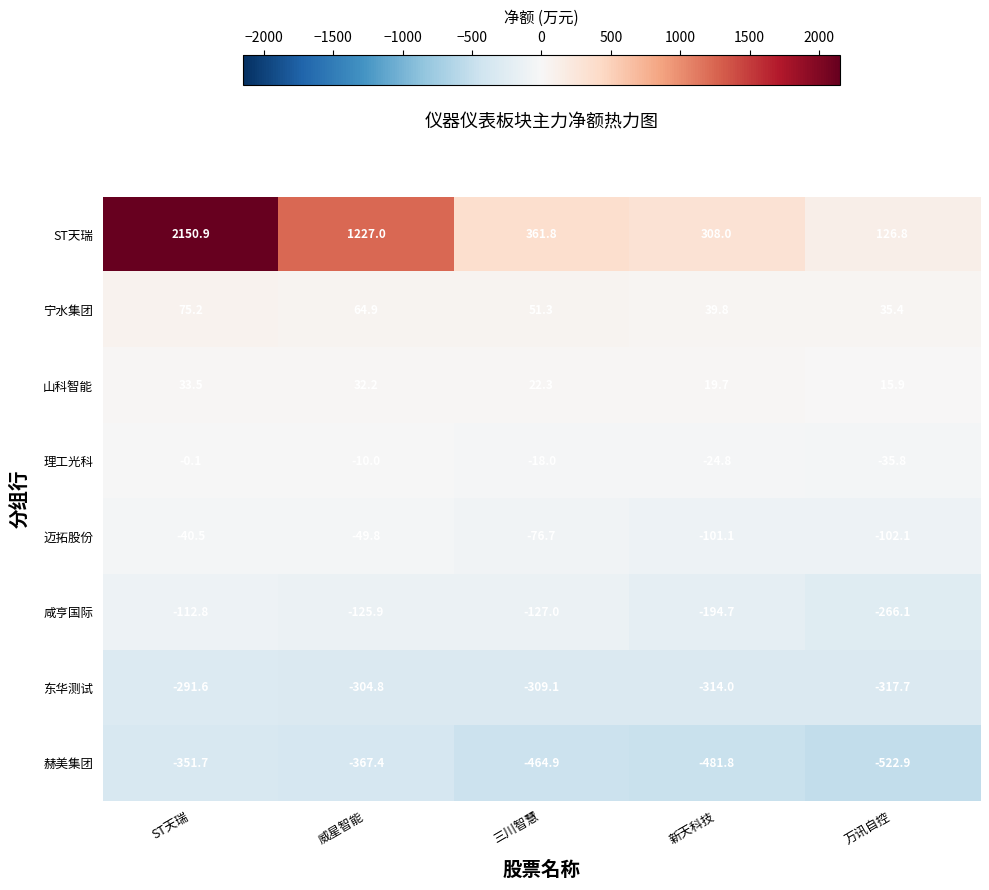

How many data points in 宁水集团 are less than 51?

2